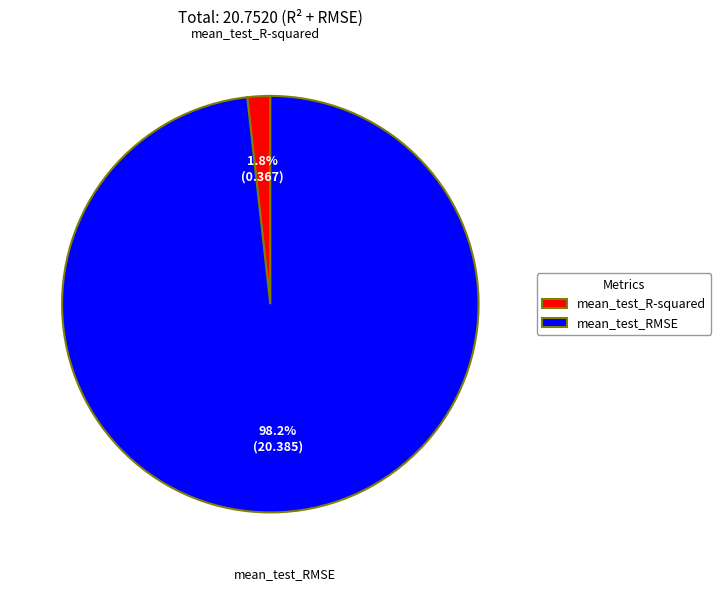

Which has a higher value, mean_test_R-squared or mean_test_RMSE?

mean_test_RMSE